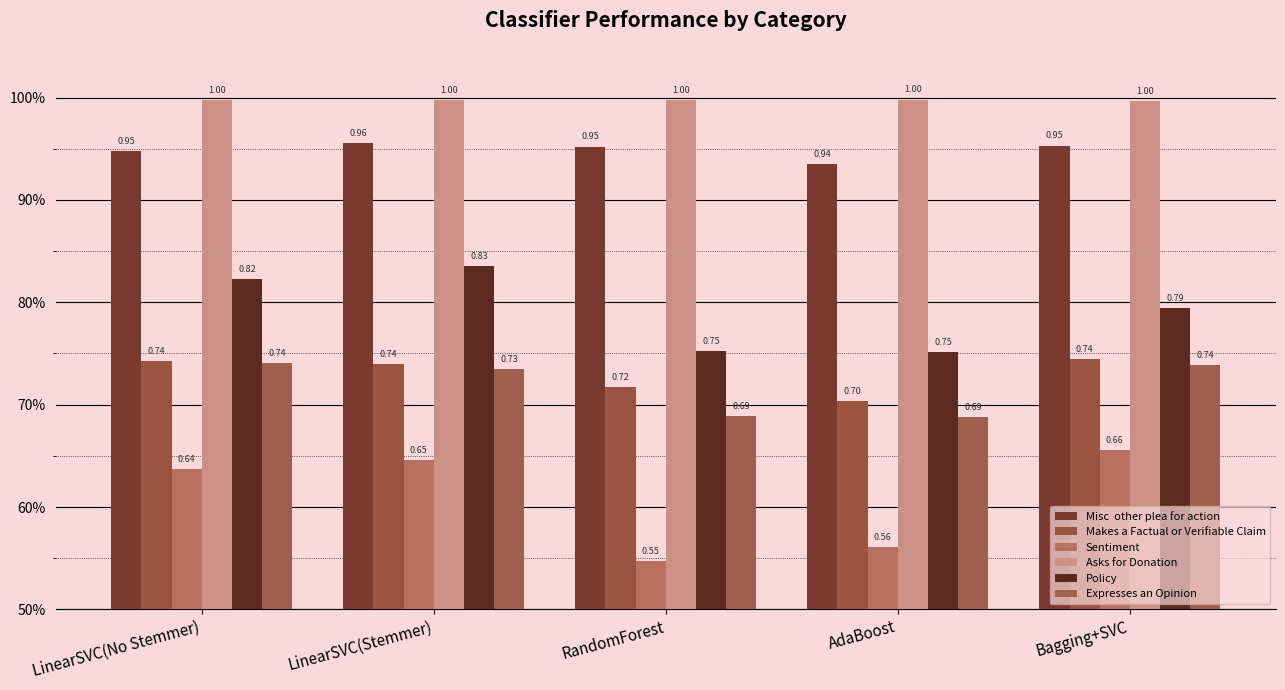

What is the label of the 2nd bar from the left?

LinearSVC(Stemmer)